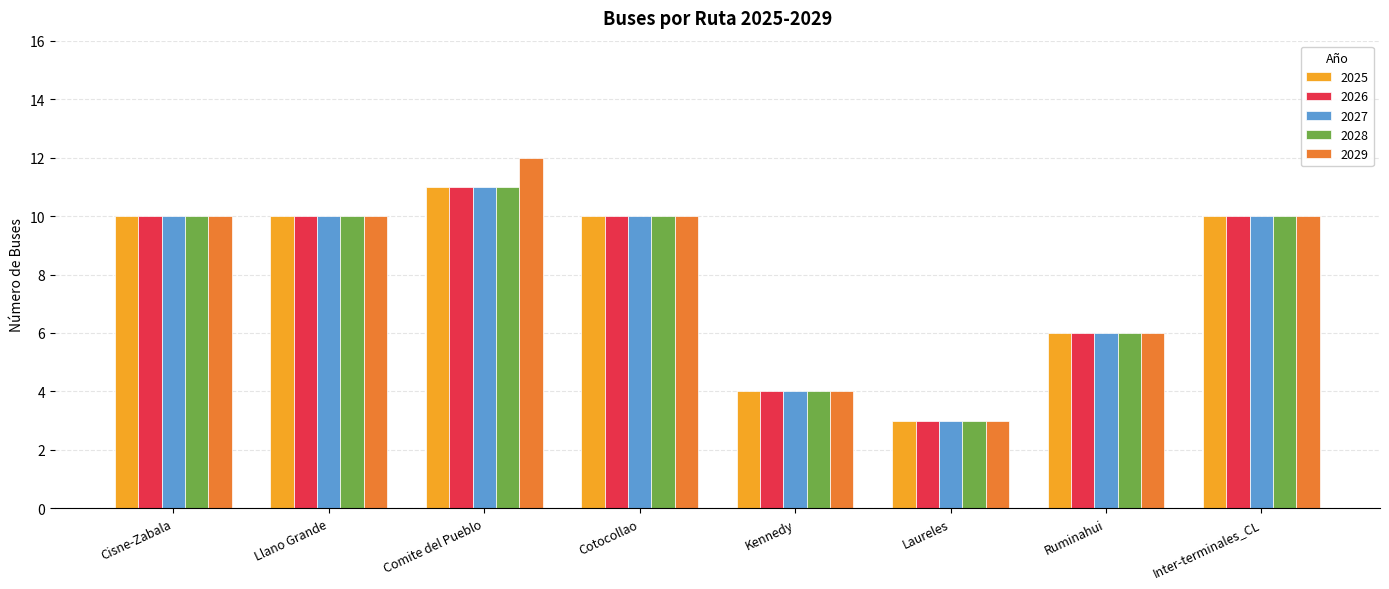

How many distinct data groups are displayed?

5